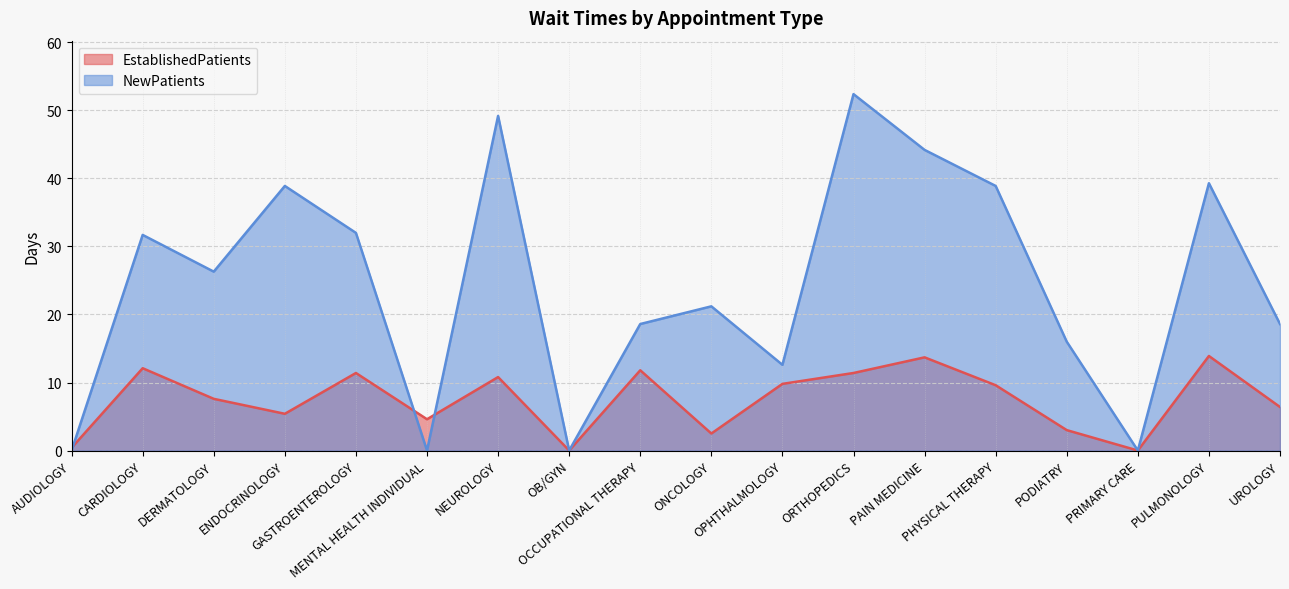

The NewPatients series shows 49.2 at NEUROLOGY. True or false?

True